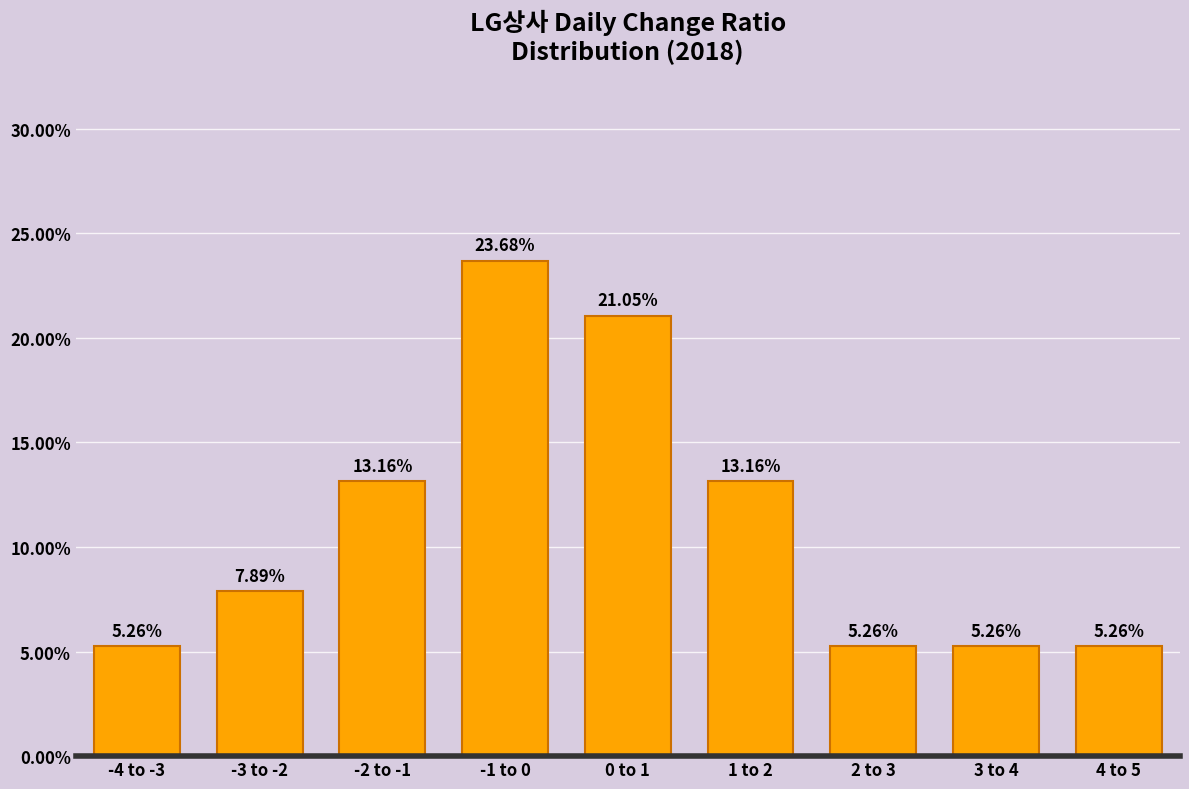

What is the sum of all values?

100.0